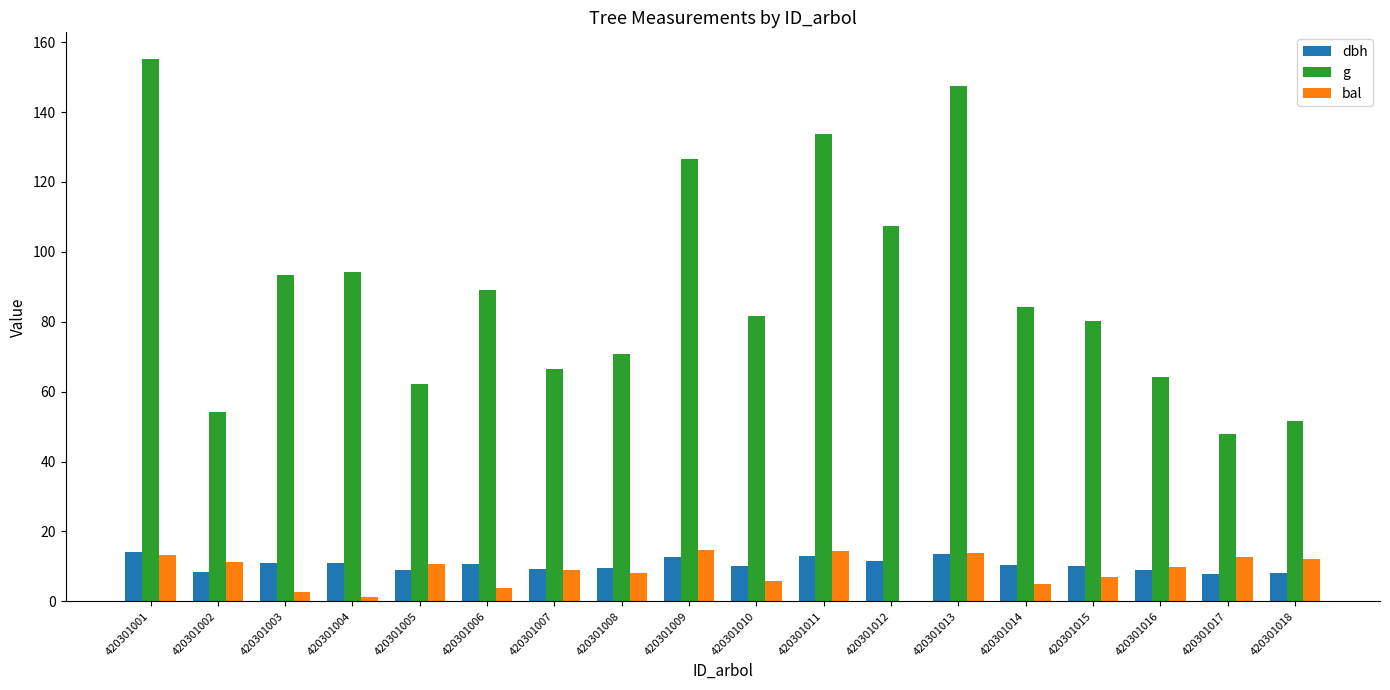

Is it true that bal equals 14.3 at 420301011?

True